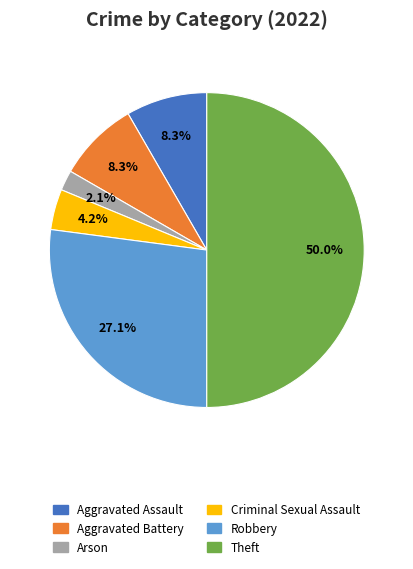

Count the number of slices in the pie.

6